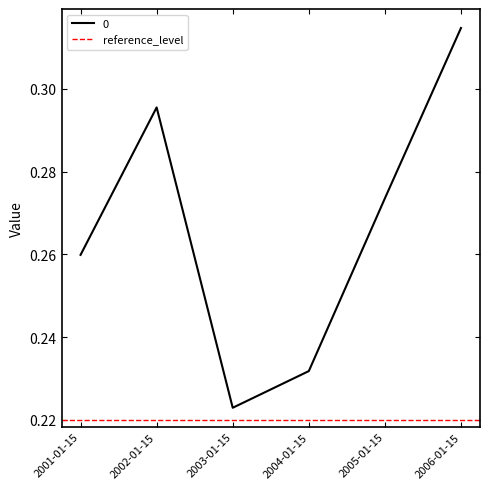

Reading left to right, list all the values displayed in this chart.

2001-01-15=0.3	2002-01-15=0.3	2003-01-15=0.2	2004-01-15=0.2	2005-01-15=0.3	2006-01-15=0.3